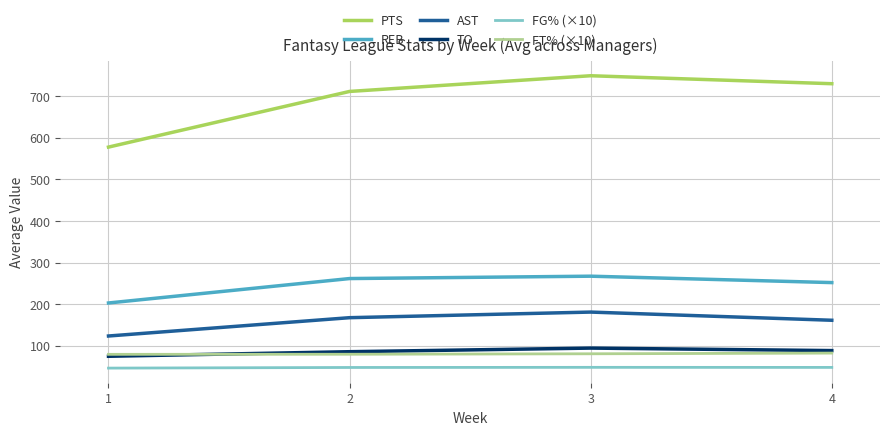

Which series has the largest total across all categories?

PTS